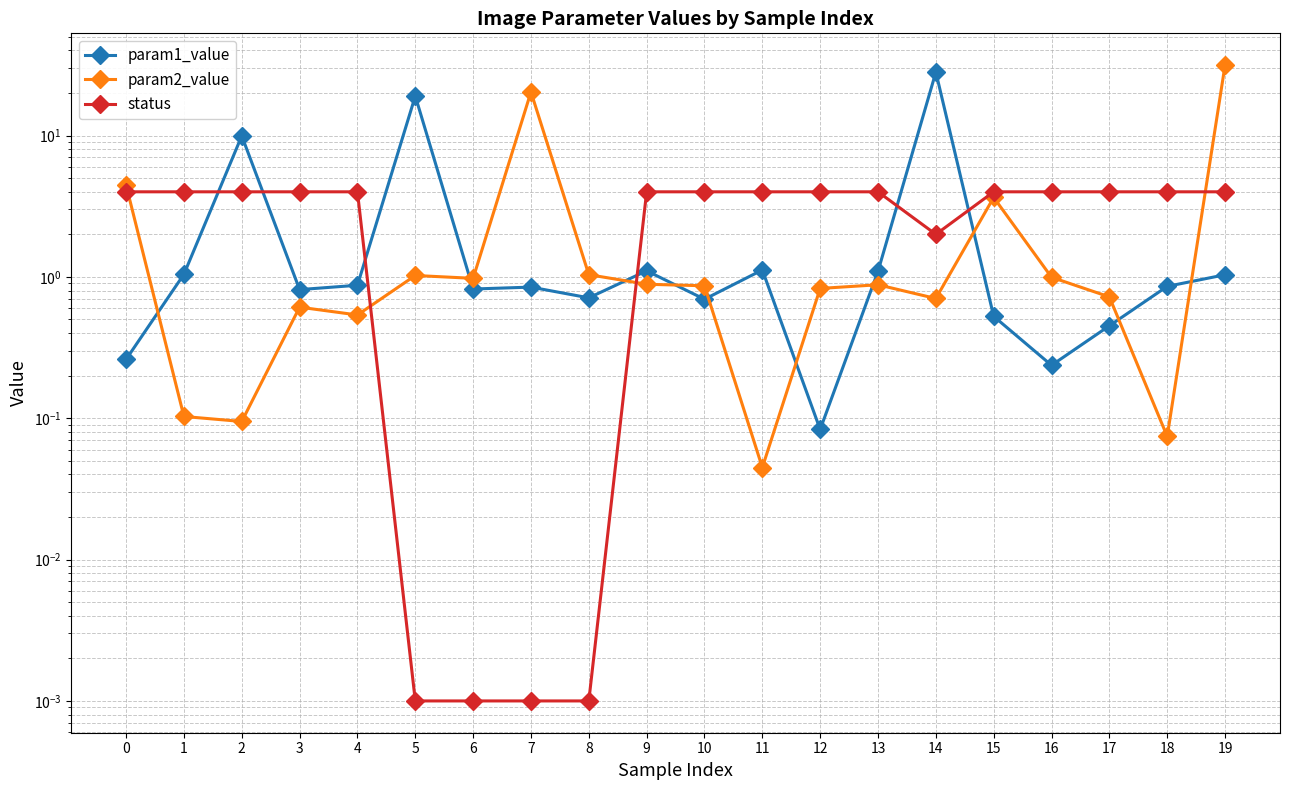

The status series shows 1.2 at 17. True or false?

False